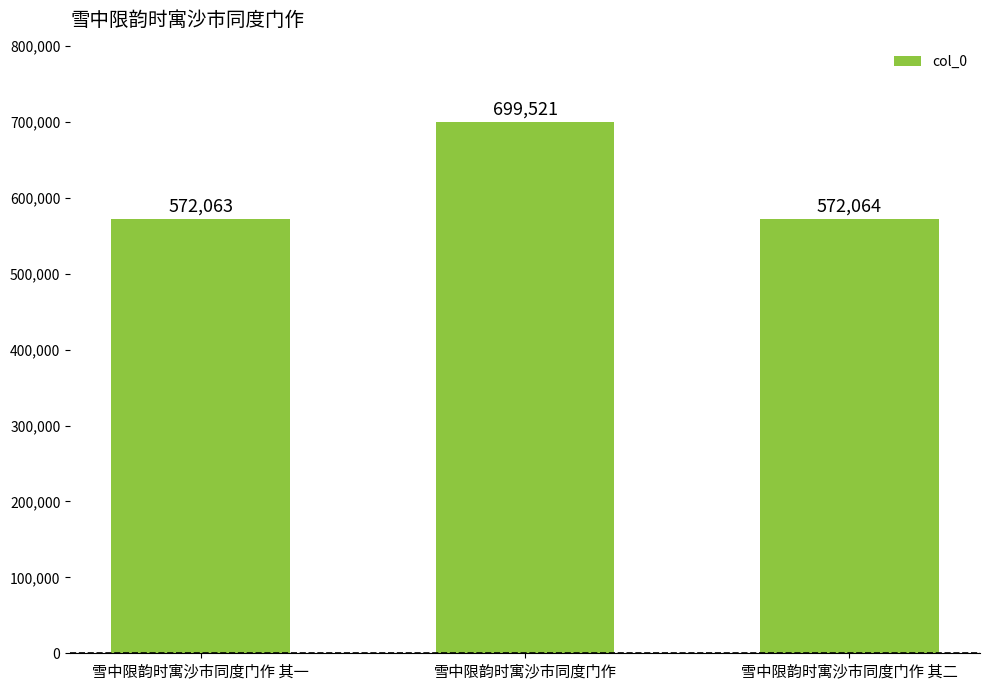

List the labels in order of value, largest first.

雪中限韵时寓沙市同度门作, 雪中限韵时寓沙市同度门作 其二, 雪中限韵时寓沙市同度门作 其一